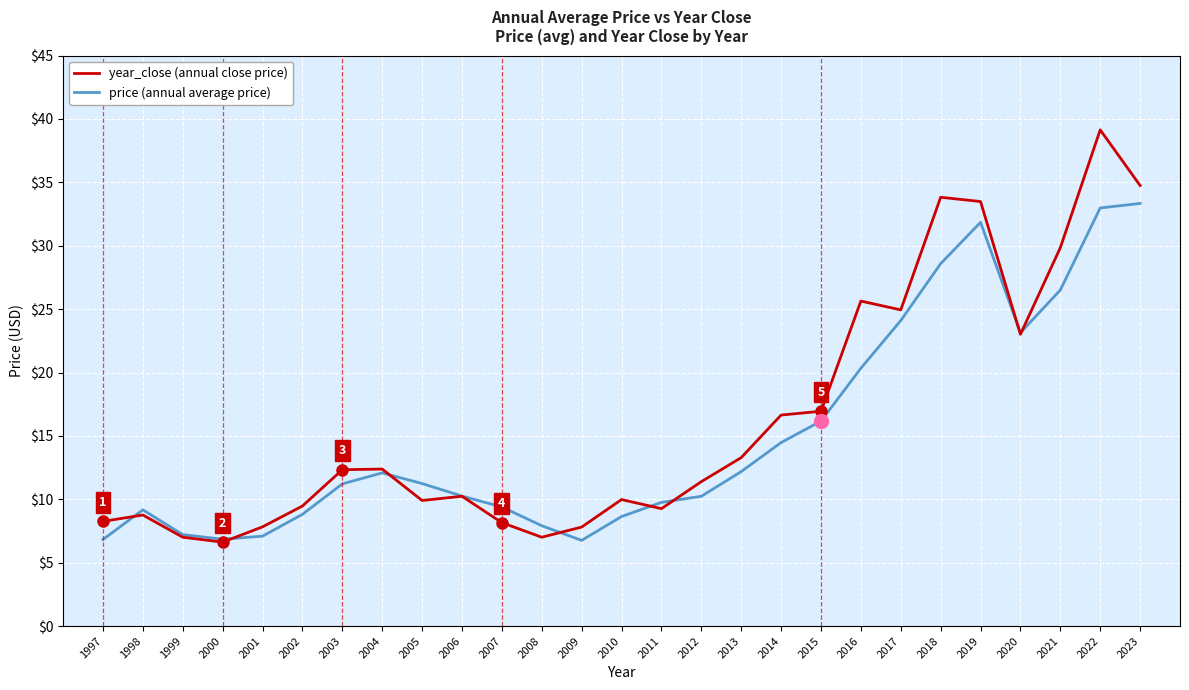

What is the total value across all series at 2015?

33.1